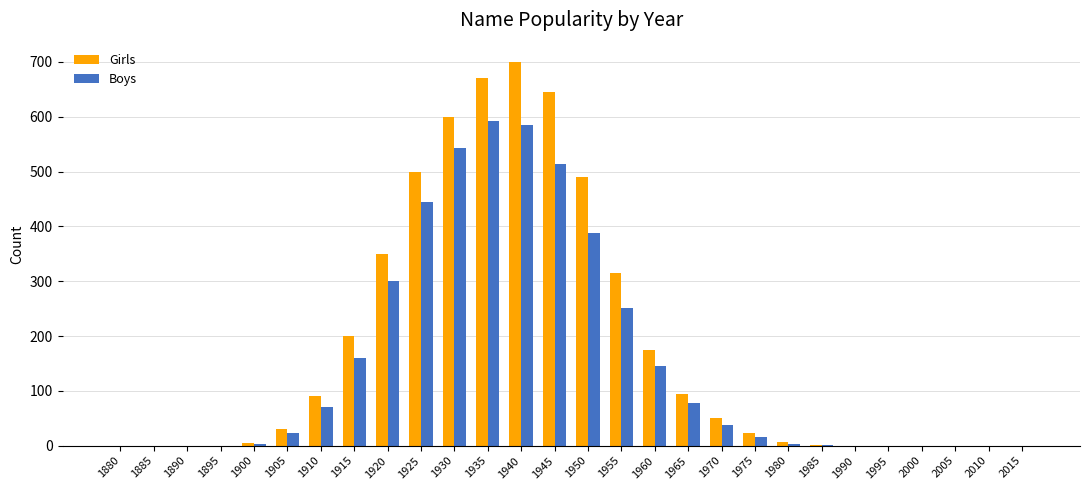

Is the value of Girls at 1905 greater than the value of Boys at 1915?

No